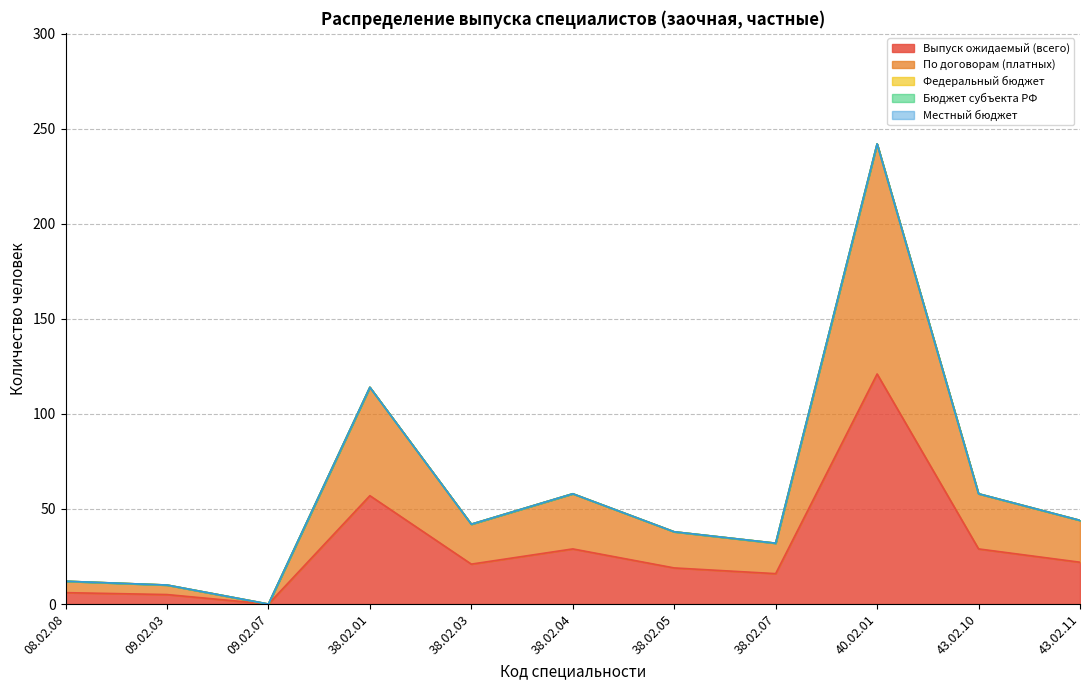

Reading left to right, transcribe all the data shown in this chart.

Выпуск ожидаемый (всего): 08.02.08=6	09.02.03=5	09.02.07=0	38.02.01=57	38.02.03=21	38.02.04=29	38.02.05=19	38.02.07=16	40.02.01=121	43.02.10=29	43.02.11=22
По договорам (платных): 08.02.08=6	09.02.03=5	09.02.07=0	38.02.01=57	38.02.03=21	38.02.04=29	38.02.05=19	38.02.07=16	40.02.01=121	43.02.10=29	43.02.11=22
Федеральный бюджет: 08.02.08=0	09.02.03=0	09.02.07=0	38.02.01=0	38.02.03=0	38.02.04=0	38.02.05=0	38.02.07=0	40.02.01=0	43.02.10=0	43.02.11=0
Бюджет субъекта РФ: 08.02.08=0	09.02.03=0	09.02.07=0	38.02.01=0	38.02.03=0	38.02.04=0	38.02.05=0	38.02.07=0	40.02.01=0	43.02.10=0	43.02.11=0
Местный бюджет: 08.02.08=0	09.02.03=0	09.02.07=0	38.02.01=0	38.02.03=0	38.02.04=0	38.02.05=0	38.02.07=0	40.02.01=0	43.02.10=0	43.02.11=0